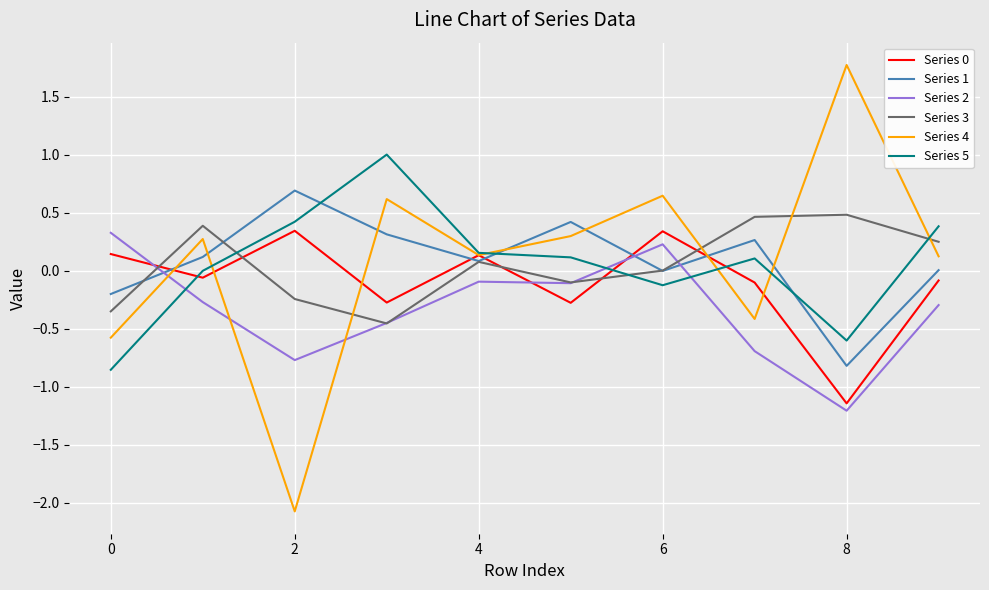

How many times do Series 2 and Series 5 cross each other?

3